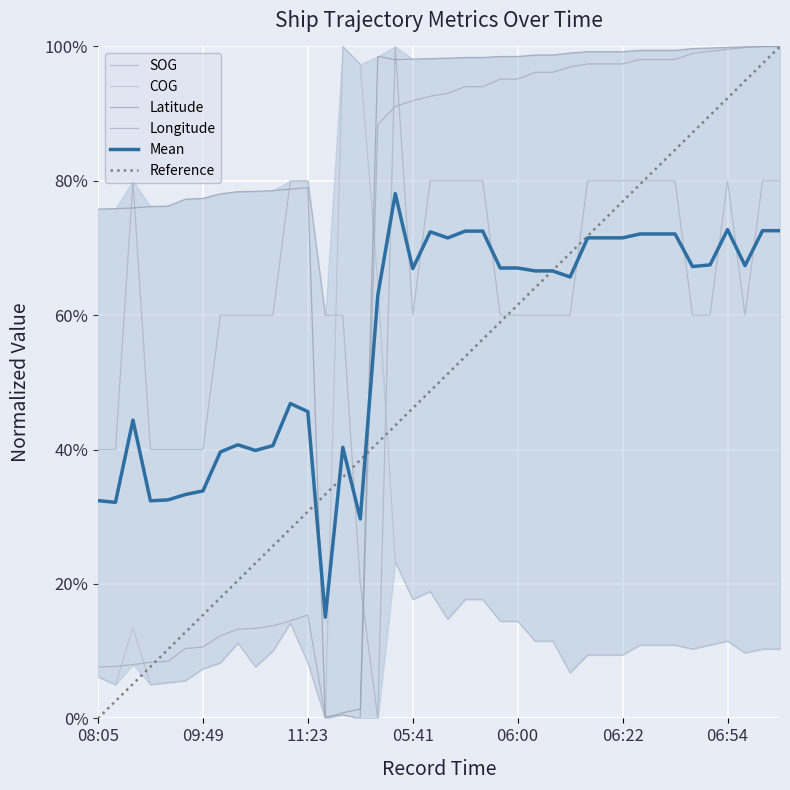

What is the maximum value shown in the chart?

1.0